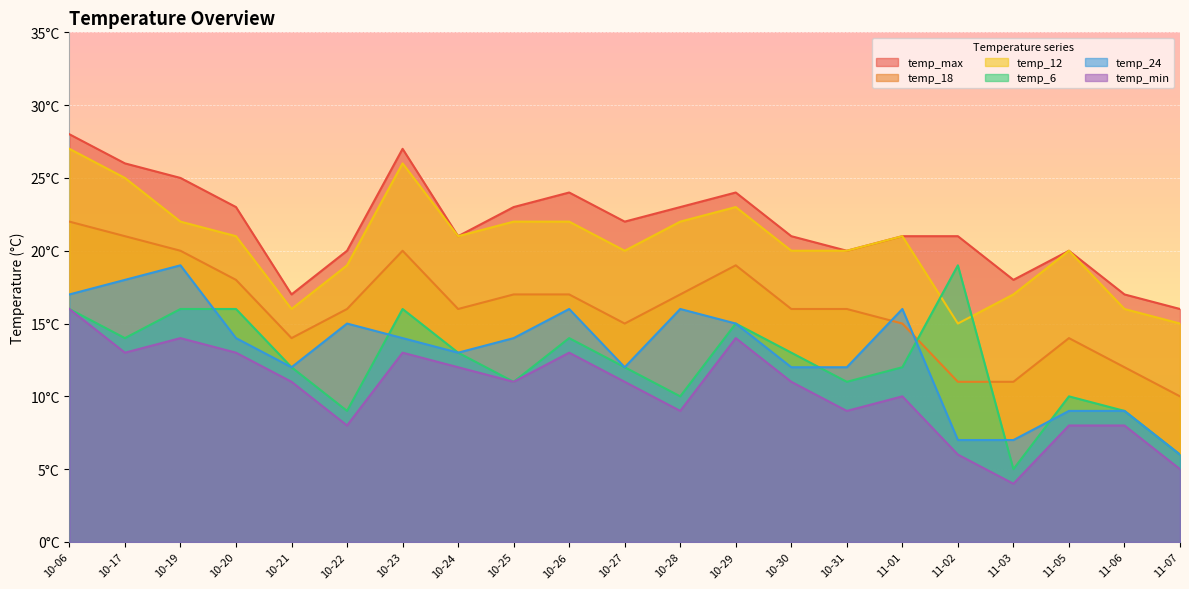

Which label corresponds to the largest value in the chart?

10-06